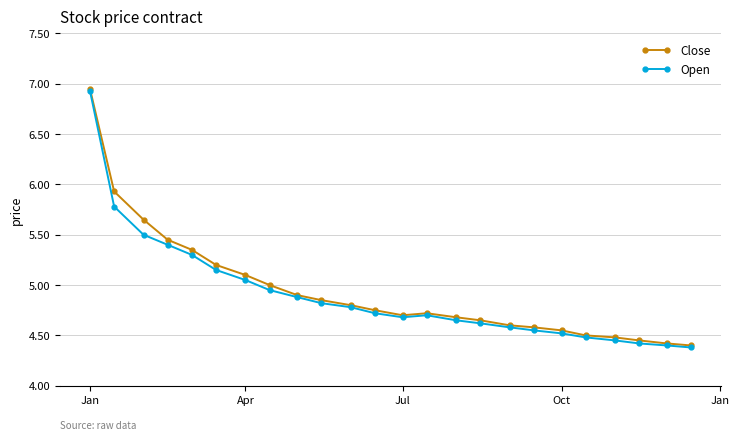

What is the smallest value displayed?

4.4